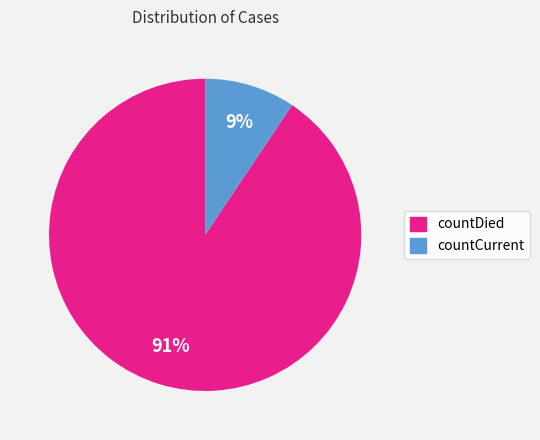

Rank the categories by value from lowest to highest.

countCurrent, countDied